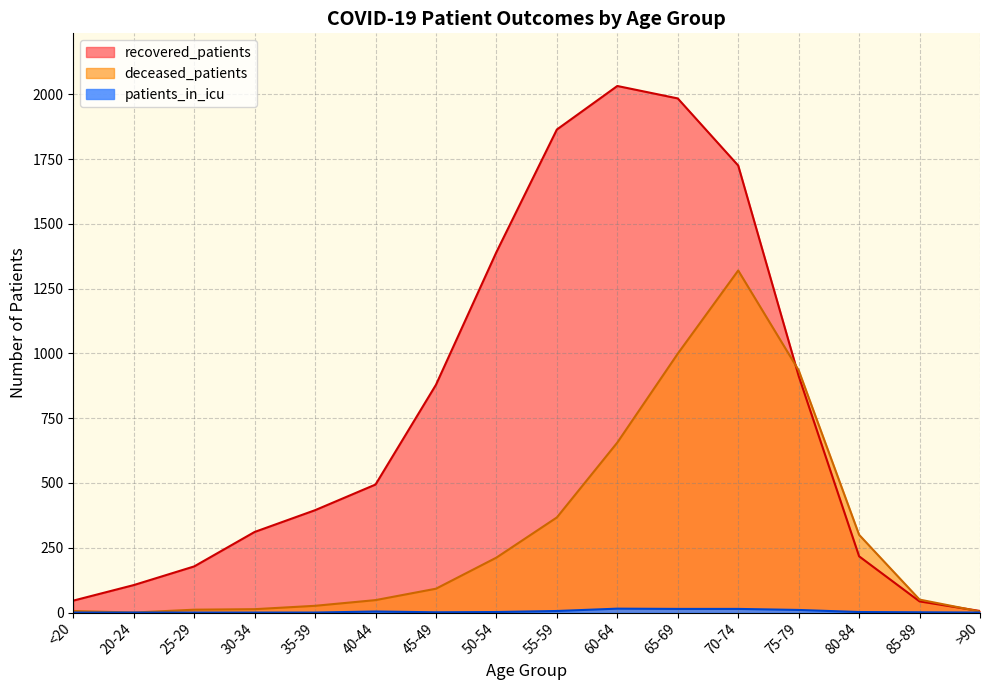

True or false: patients_in_icu and deceased_patients cross at least once.

False